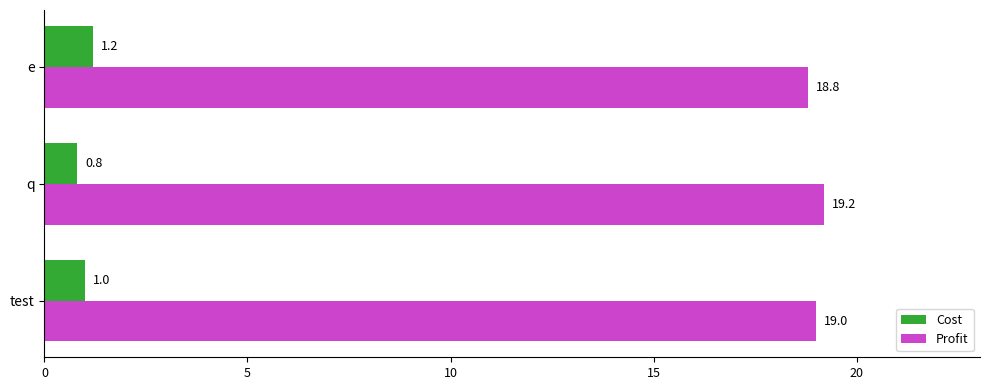

Read the Profit value at q.

19.2